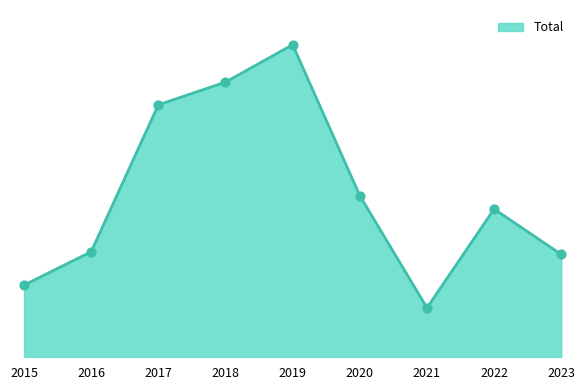

What is the change in value from 2020 to 2021?

-84